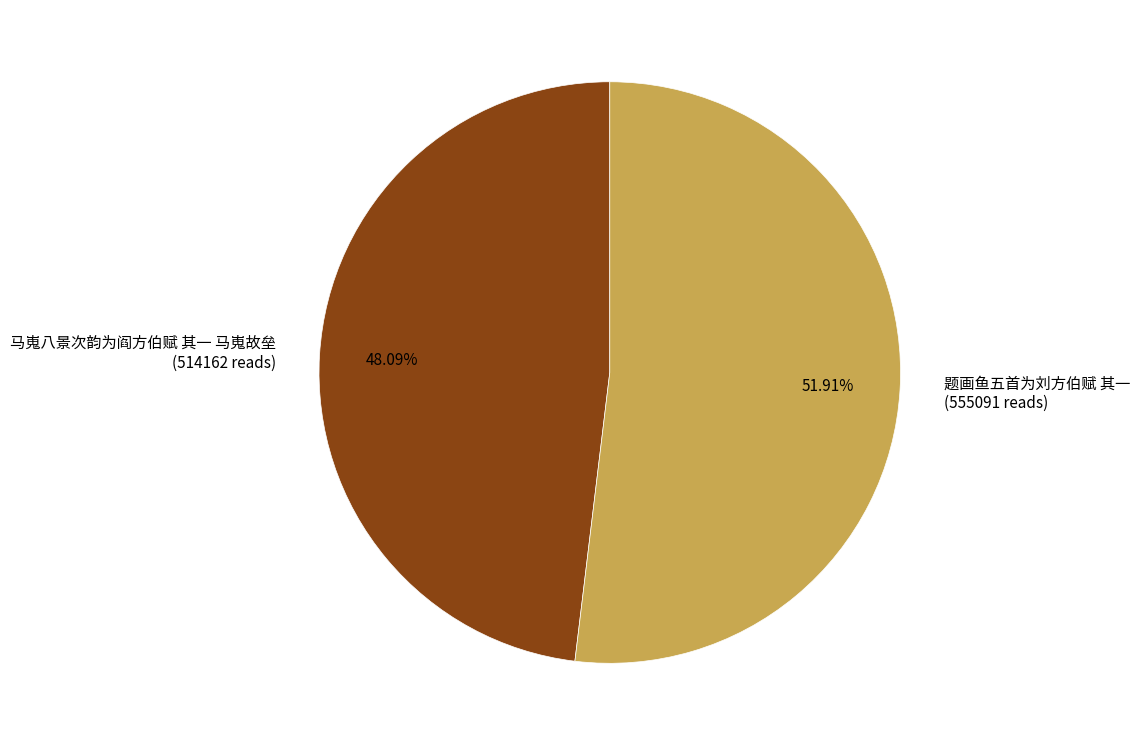

To the nearest percent, what is the difference between the largest and smallest slice percentages?

4%